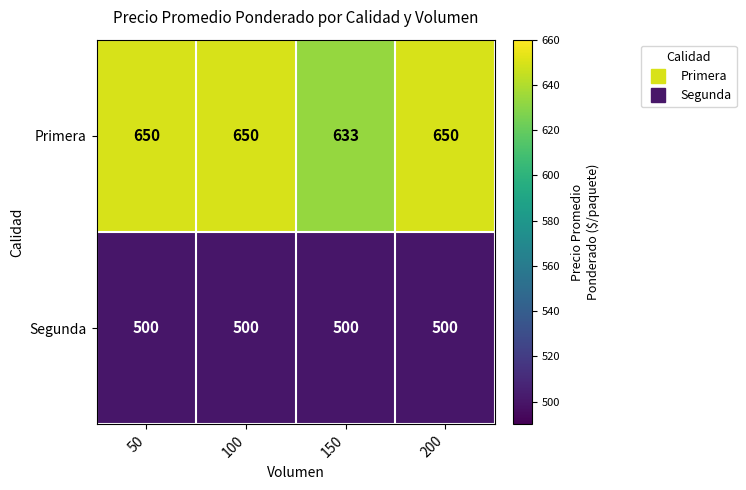

List the series in order of their overall mean, lowest first.

Segunda, Primera